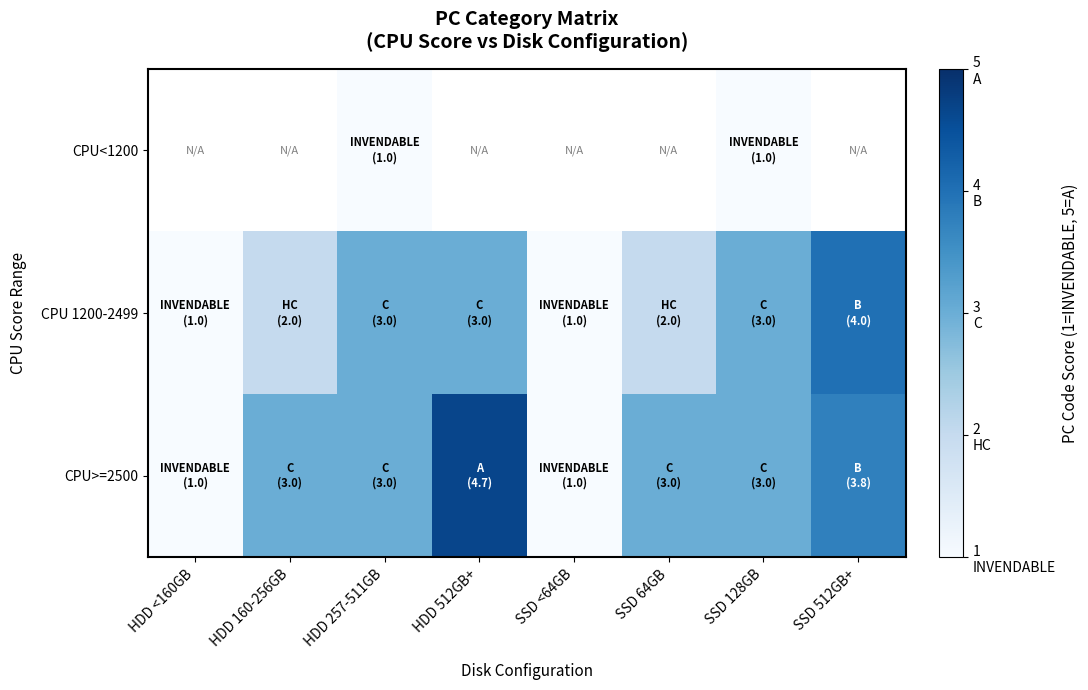

What is the total value across all series at SSD 128GB?

7.0